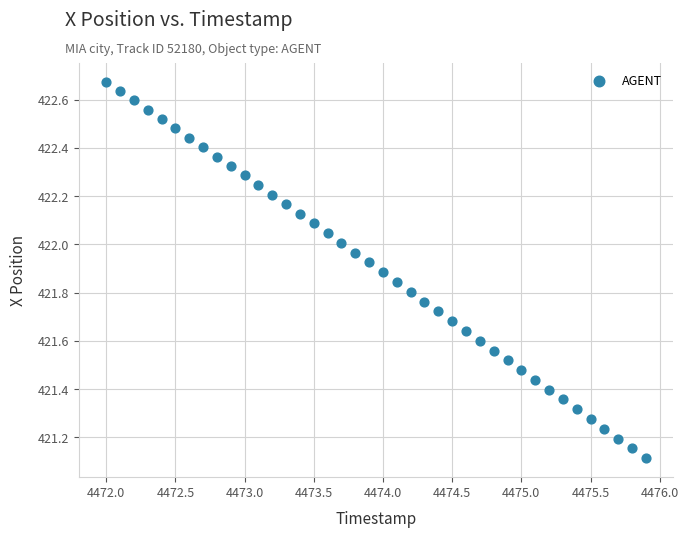

What is the range of Y values (max minus min)?

1.6